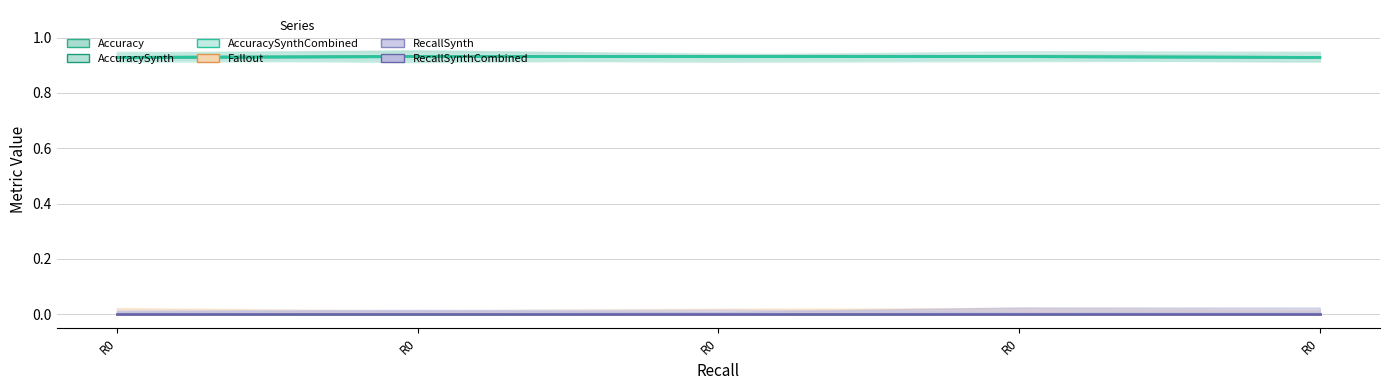

Reading right to left, what are all the values shown in this chart?

Accuracy: 0.9	0.9	0.9	0.9	0.9
AccuracySynth: 0.9	0.9	0.9	0.9	0.9
AccuracySynthCombined: 0.9	0.9	0.9	0.9	0.9
Fallout: 0.0	0.0	0.0	0.0	0.0
RecallSynth: 0.0	0.0	0.0	0.0	0.0
RecallSynthCombined: 0.0	0.0	0.0	0.0	0.0